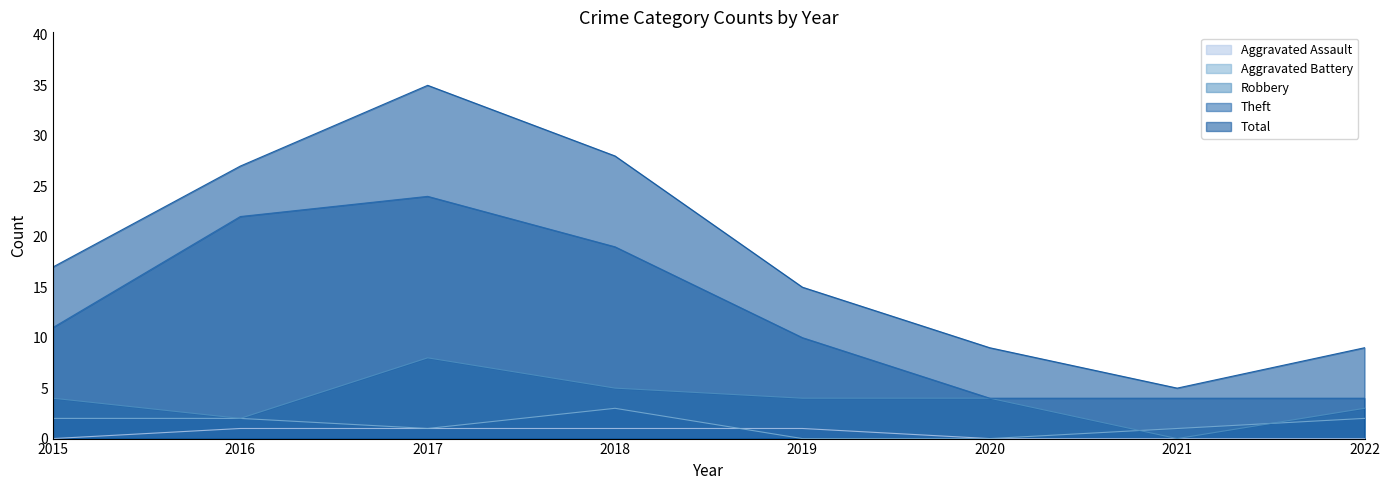

What is the value of the Aggravated Battery point at the 3rd from the left?

1